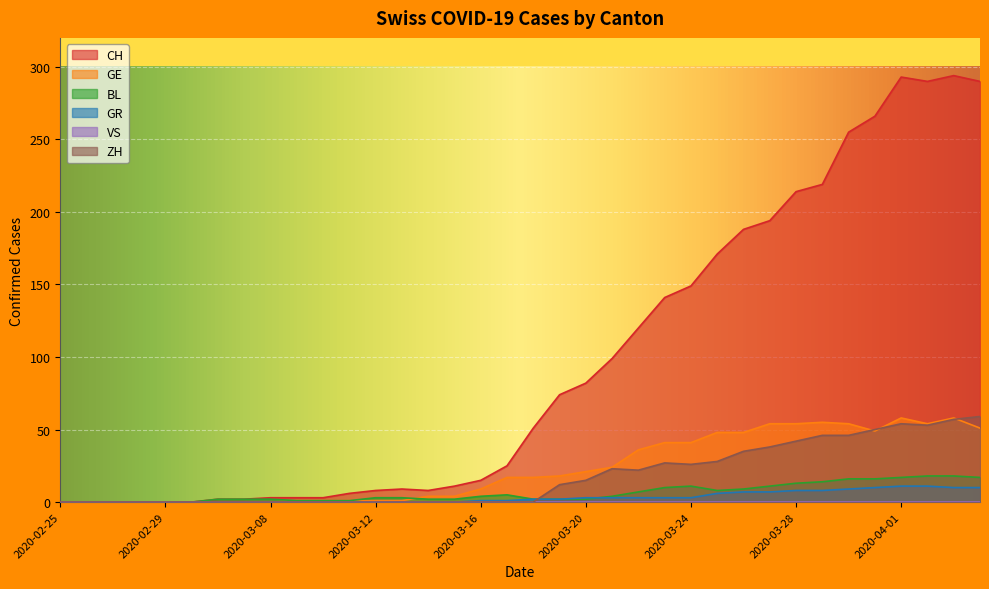

Between 2020-03-06 and 2020-03-08, which is larger?

2020-03-08